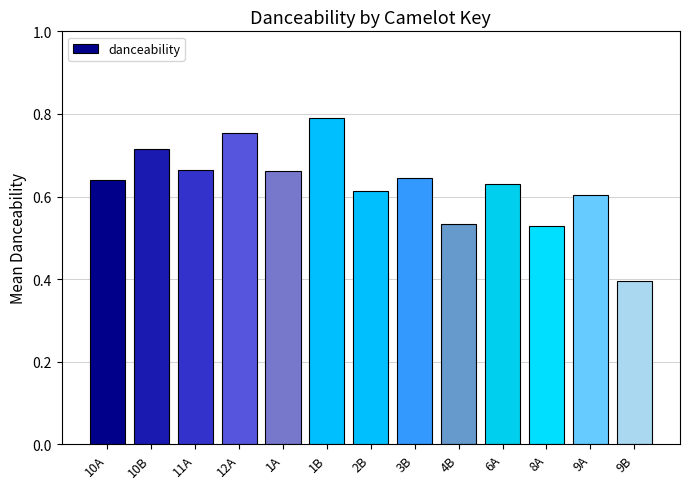

What is the label of the 13th bar from the left?

9B